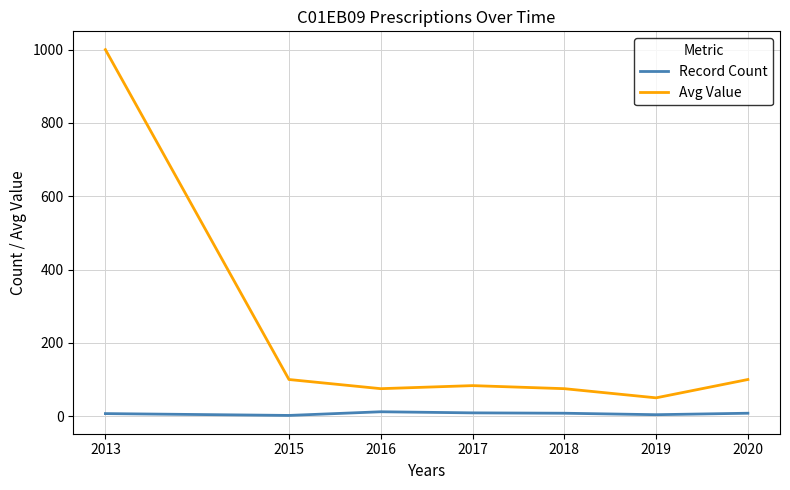

Count the number of categories in the chart.

7